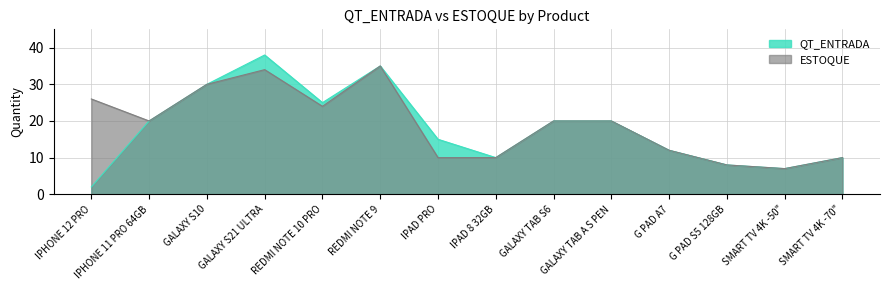

Where does the QT_ENTRADA series first go above 20?

GALAXY S10